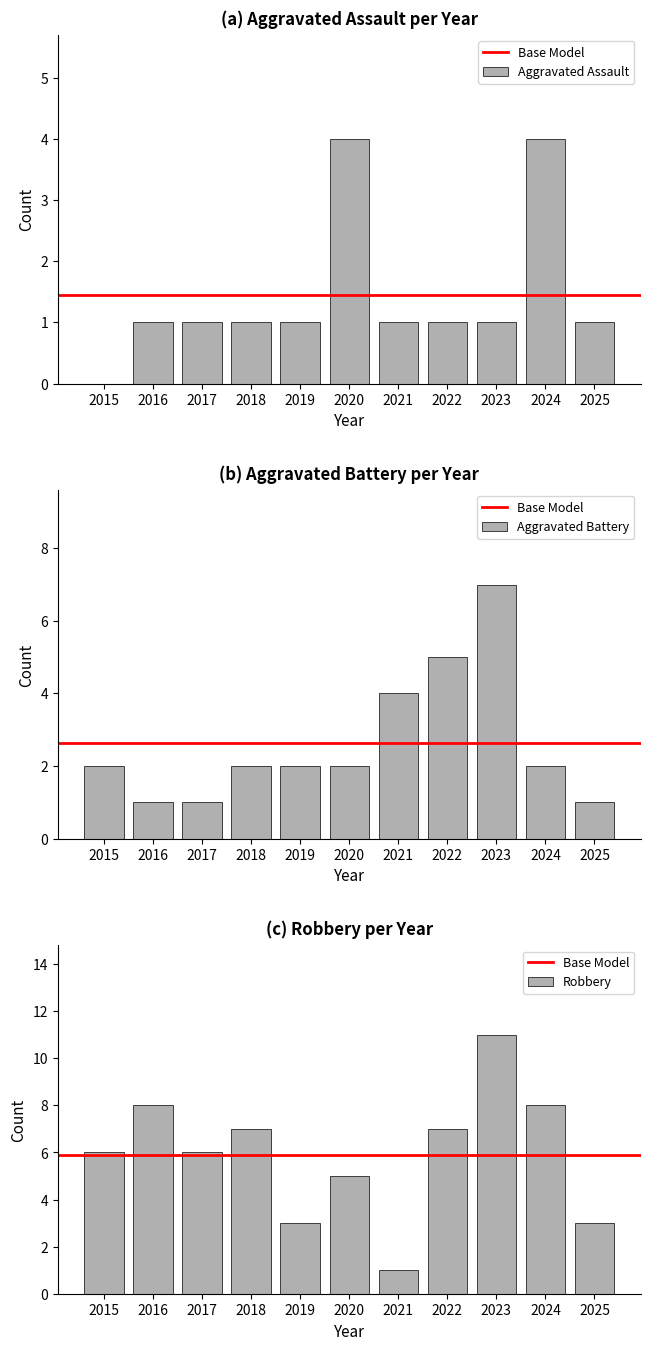

Reading left to right, what are all the values shown in this chart?

Aggravated Assault: 2015=0	2016=1	2017=1	2018=1	2019=1	2020=4	2021=1	2022=1	2023=1	2024=4	2025=1
Aggravated Battery: 2015=2	2016=1	2017=1	2018=2	2019=2	2020=2	2021=4	2022=5	2023=7	2024=2	2025=1
Robbery: 2015=6	2016=8	2017=6	2018=7	2019=3	2020=5	2021=1	2022=7	2023=11	2024=8	2025=3